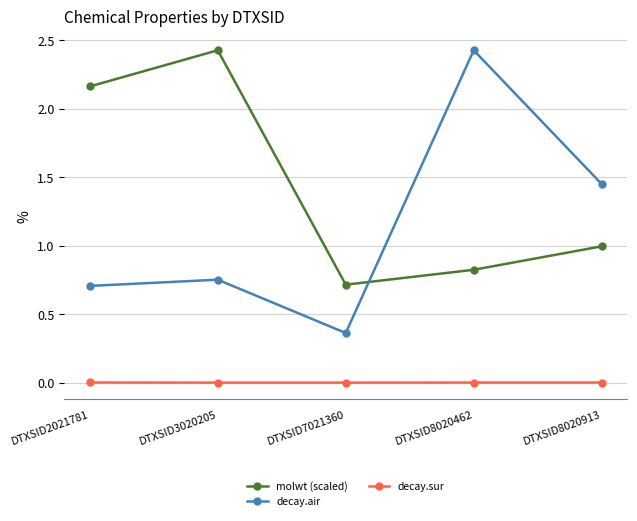

Is it true that molwt (scaled) equals 0.4 at DTXSID8020913?

False